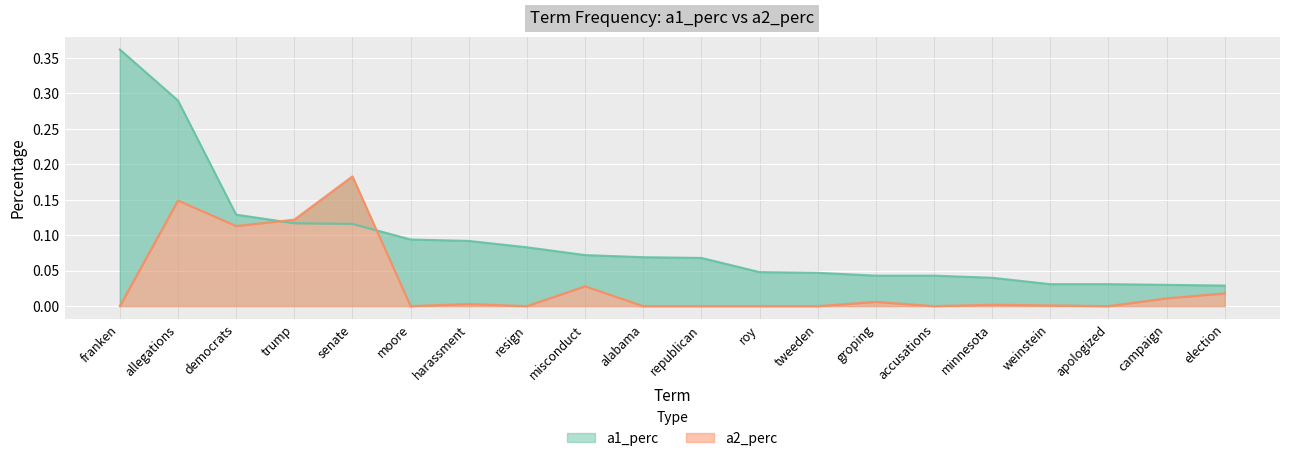

What is the value of the a1_perc point at the 9th from the left?

0.1